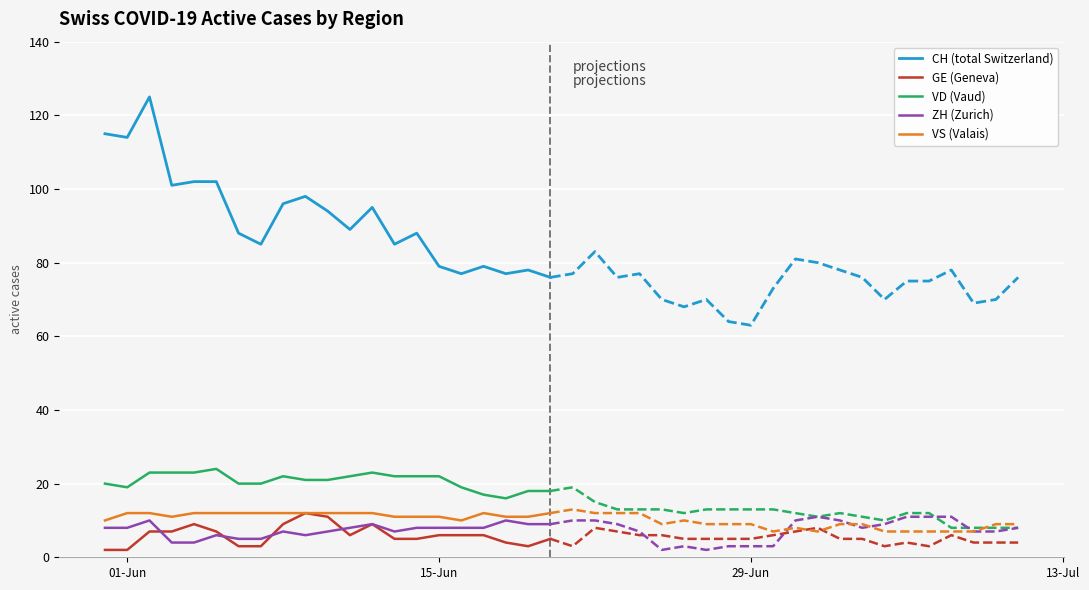

How many interior local peaks does the VD (Vaud) series have?

3